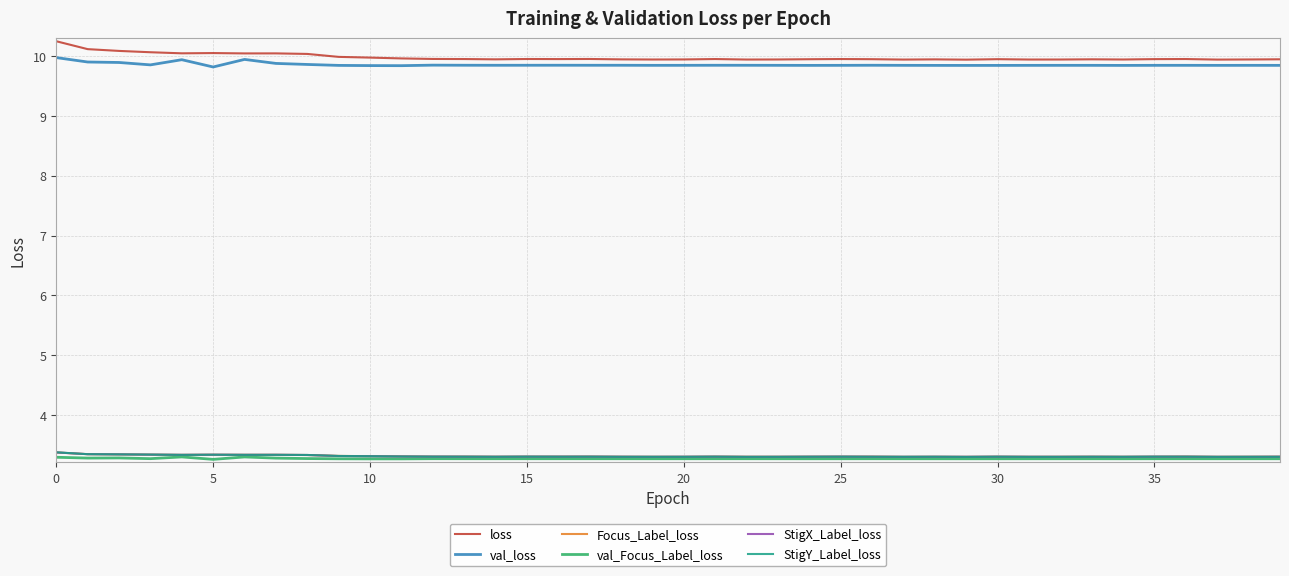

What is the lowest value of the Focus_Label_loss series?

3.3